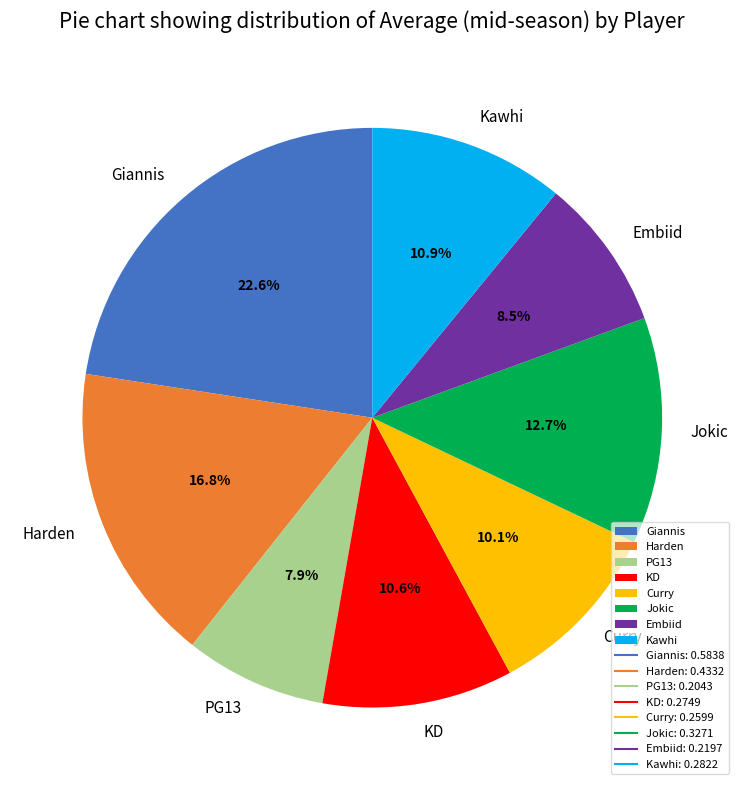

How many slices are in this pie chart?

8